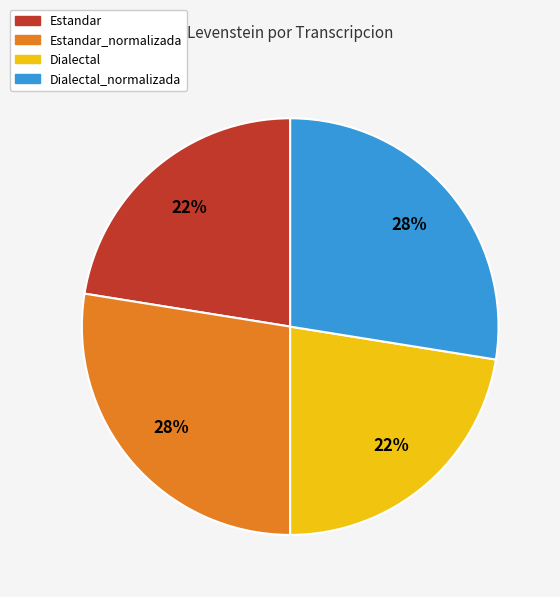

To the nearest percent, what is the average slice percentage?

25%